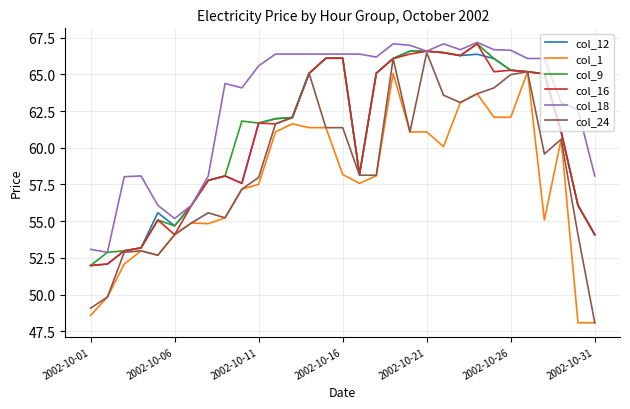

Which series has the largest total across all categories?

col_18